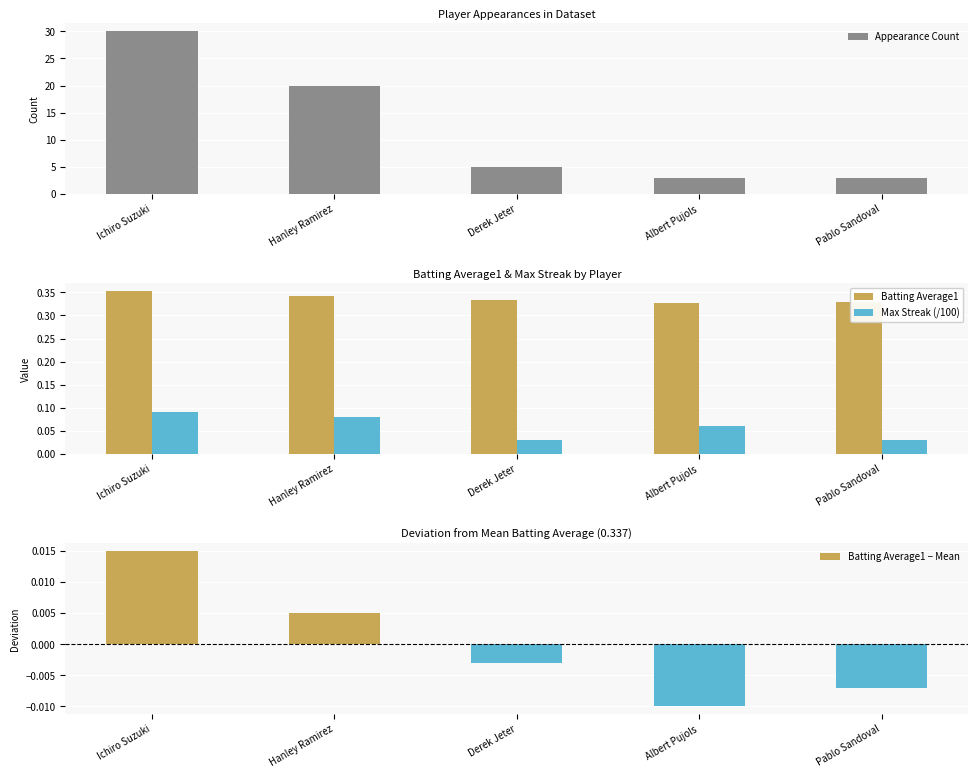

What is the approximate value of Max Streak (/100) at Ichiro Suzuki?

0.1